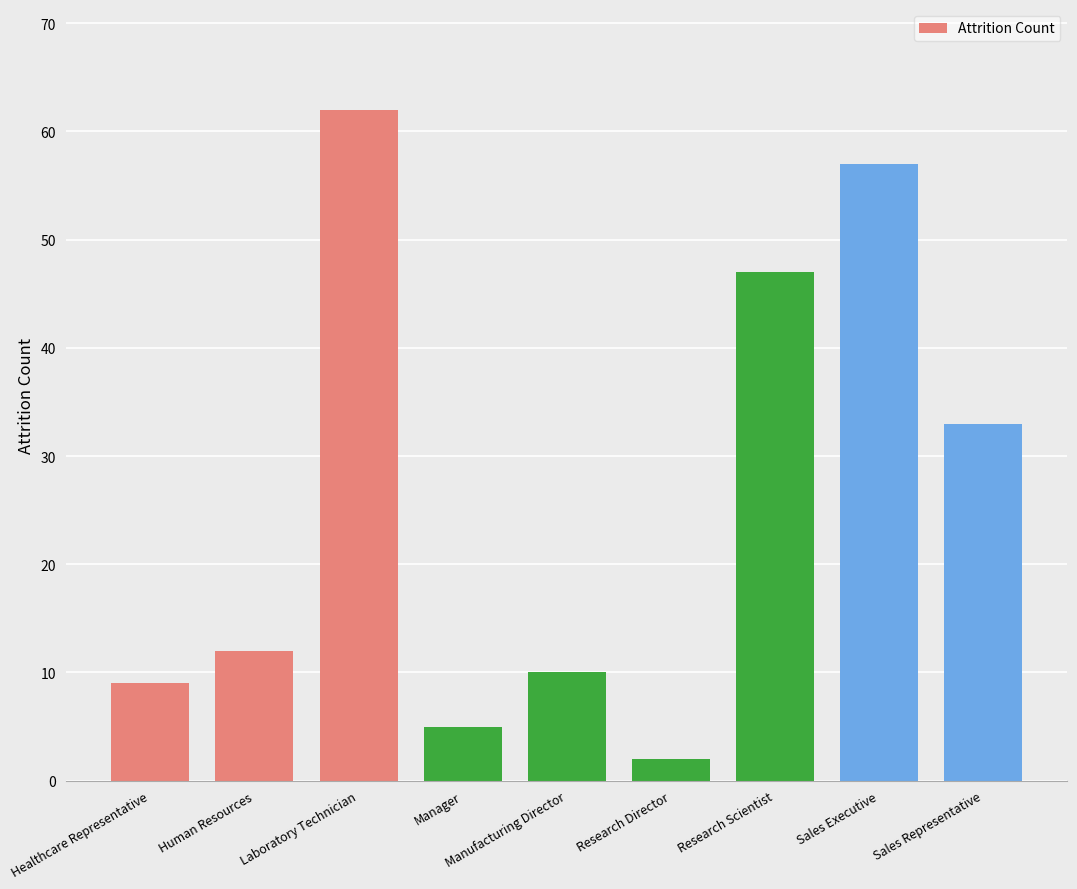

List the labels in order of value, smallest first.

Research Director, Manager, Healthcare Representative, Manufacturing Director, Human Resources, Sales Representative, Research Scientist, Sales Executive, Laboratory Technician